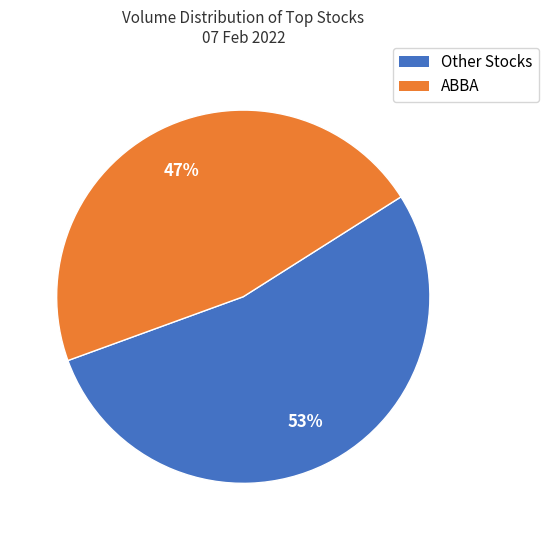

Does any single category account for the majority?

Yes